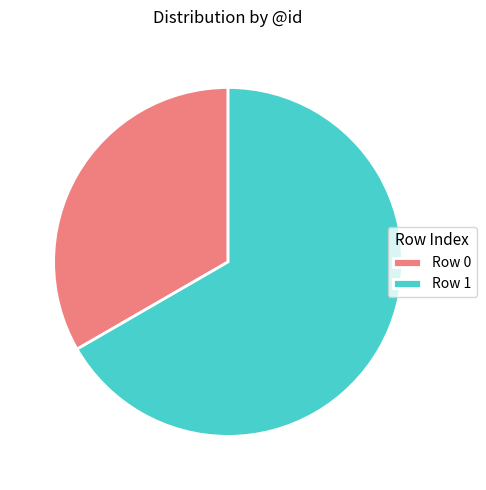

Is there a majority slice in this chart?

Yes